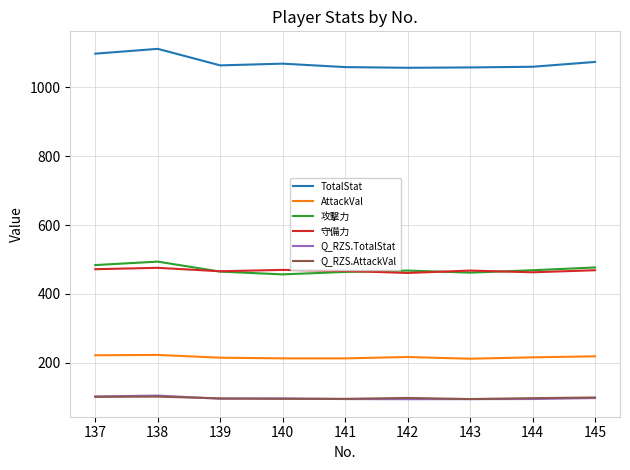

True or false: TotalStat has a value of 1057.0 at 142.

True